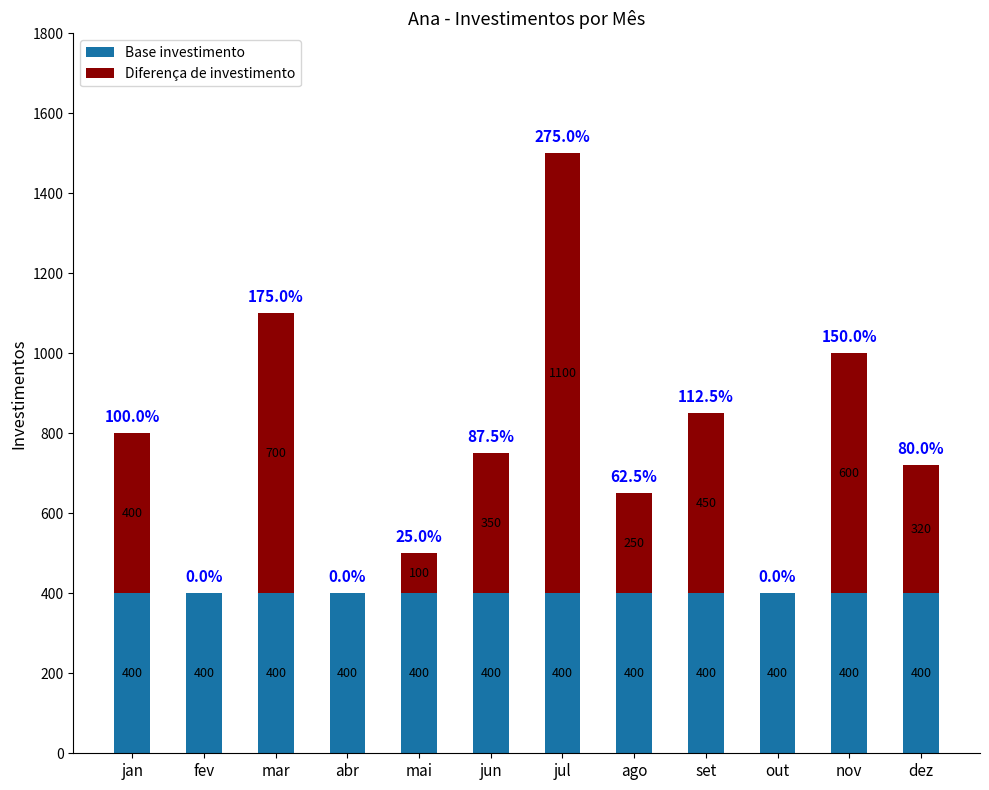

Read the Base investimento value at jun.

400